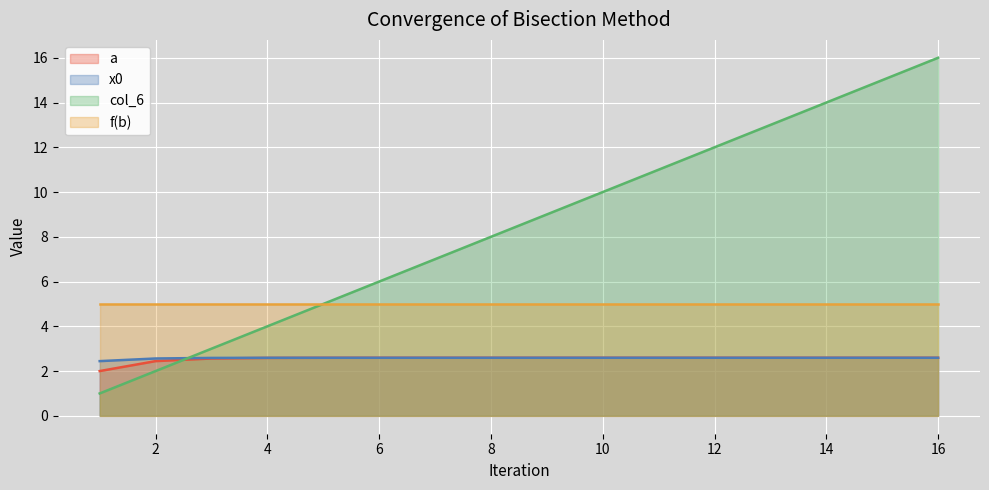

Which series has the widest spread of values?

col_6